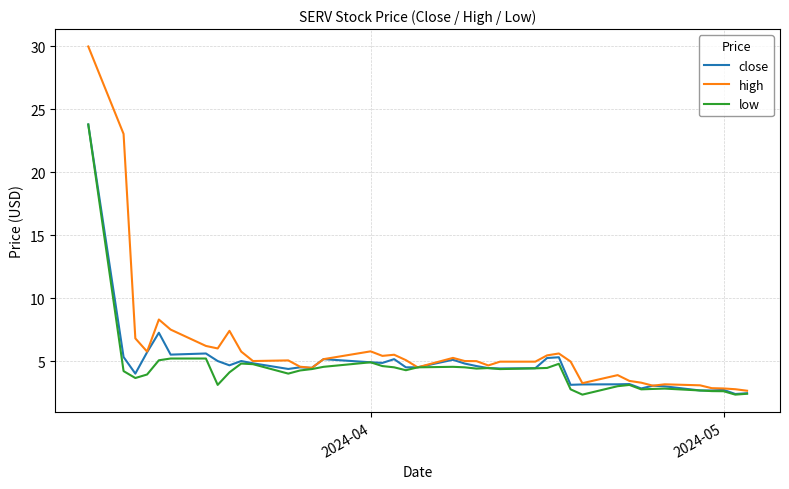

What is the greatest value displayed?

30.0